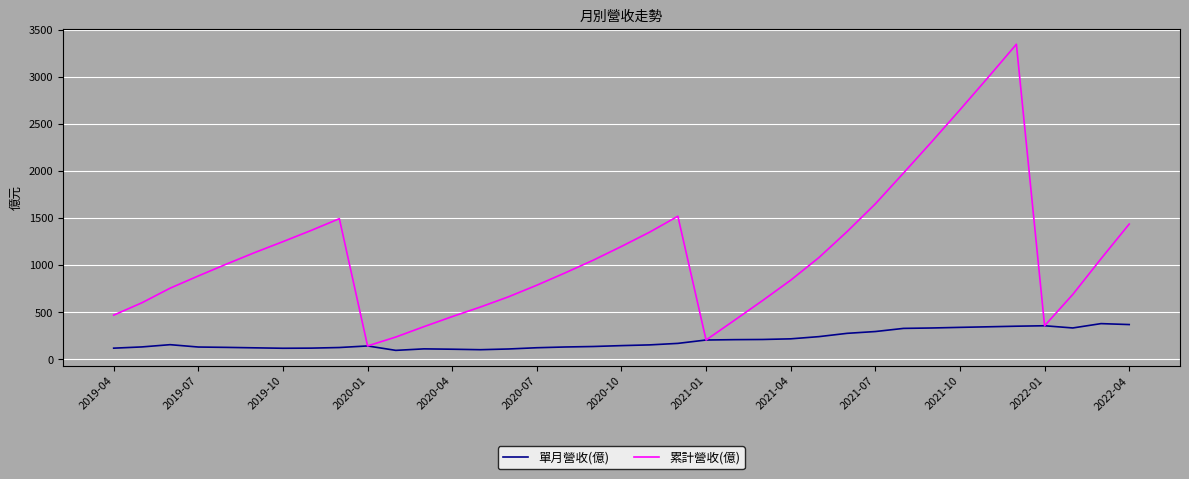

What is the smallest value displayed?

94.5